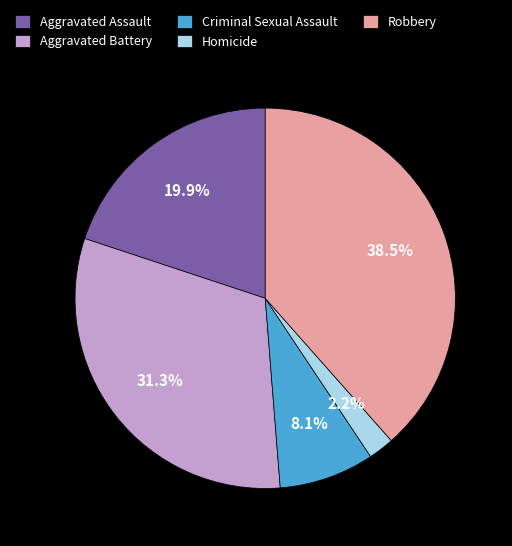

To the nearest percent, what is the combined percentage of Aggravated Battery and Criminal Sexual Assault?

39%